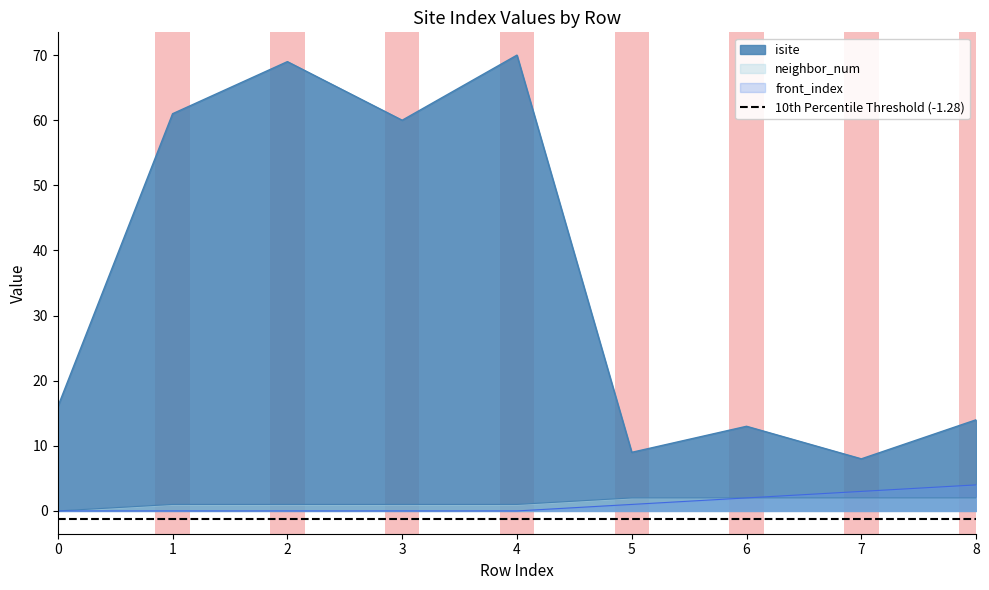

List the series in order of their peak value, highest first.

isite, front_index, neighbor_num